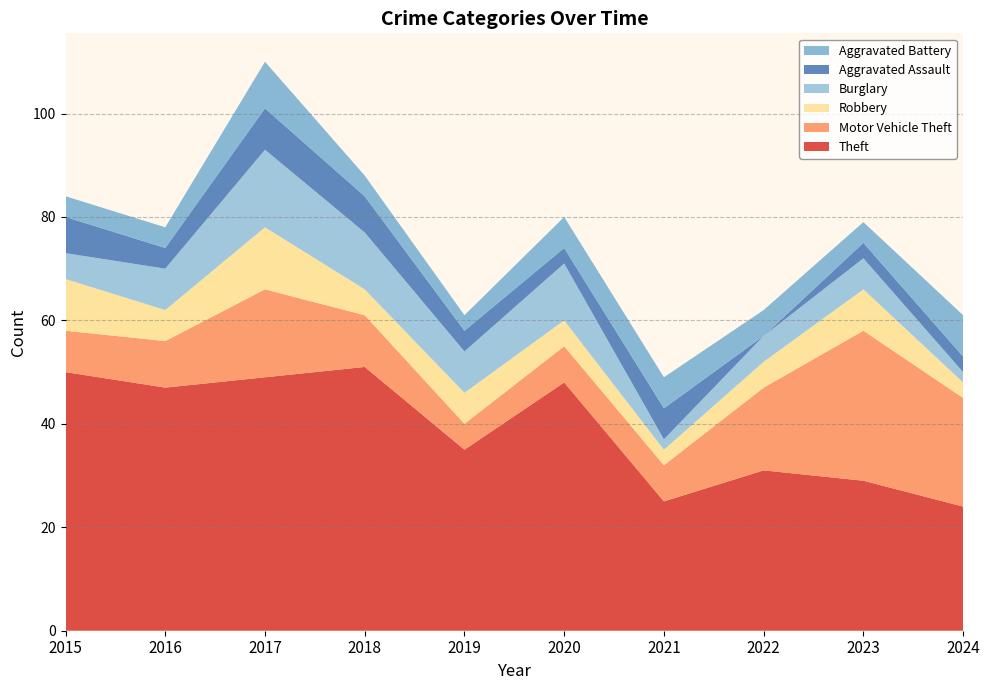

Reading left to right, extract all data points from this chart.

Theft: 50	47	49	51	35	48	25	31	29	24
Motor Vehicle Theft: 8	9	17	10	5	7	7	16	29	21
Robbery: 10	6	12	5	6	5	3	5	8	3
Burglary: 5	8	15	11	8	11	2	5	6	2
Aggravated Assault: 7	4	8	7	4	3	6	0	3	3
Aggravated Battery: 4	4	9	4	3	6	6	5	4	8